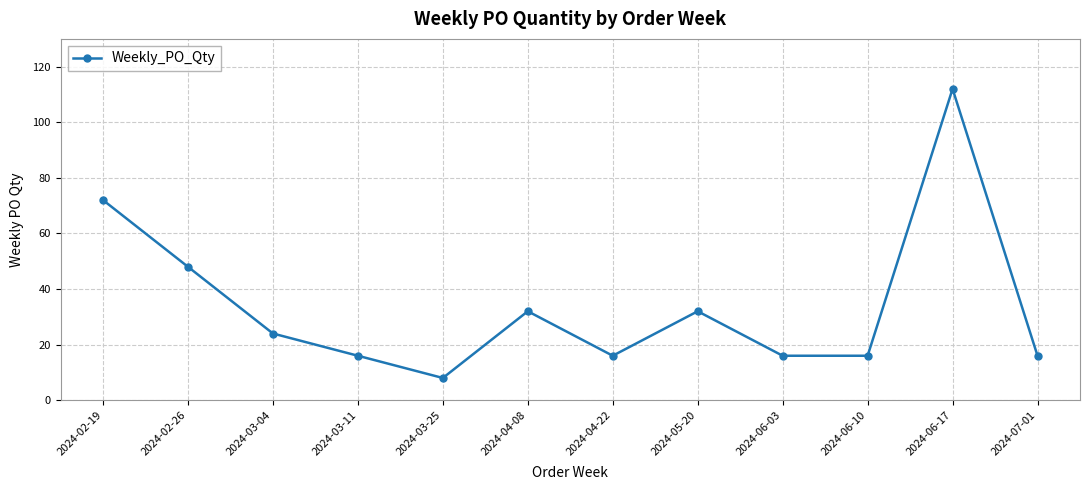

What is the value of the 9th point from the left?

16